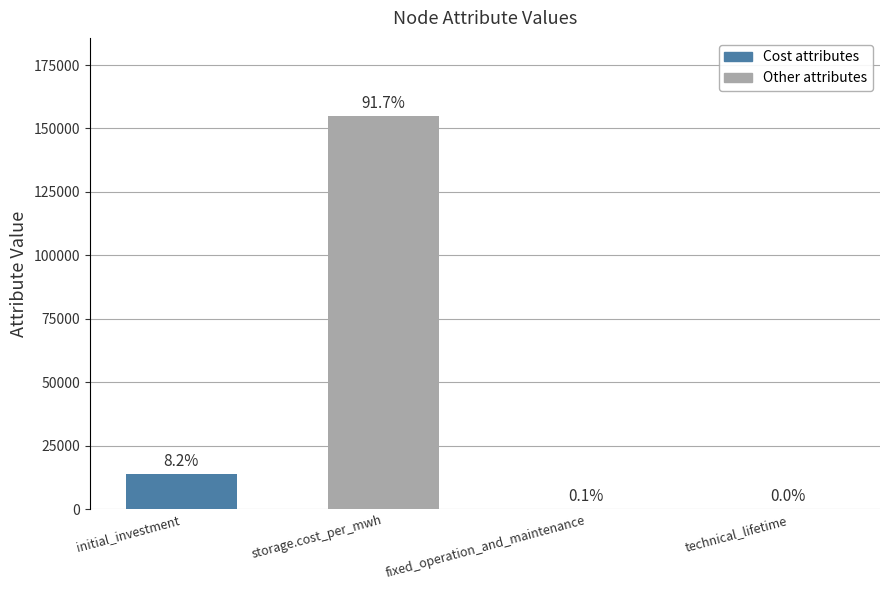

Reading right to left, list all the values displayed in this chart.

technical_lifetime=15.0	fixed_operation_and_maintenance=100.0	storage.cost_per_mwh=154736.8	initial_investment=13904.0